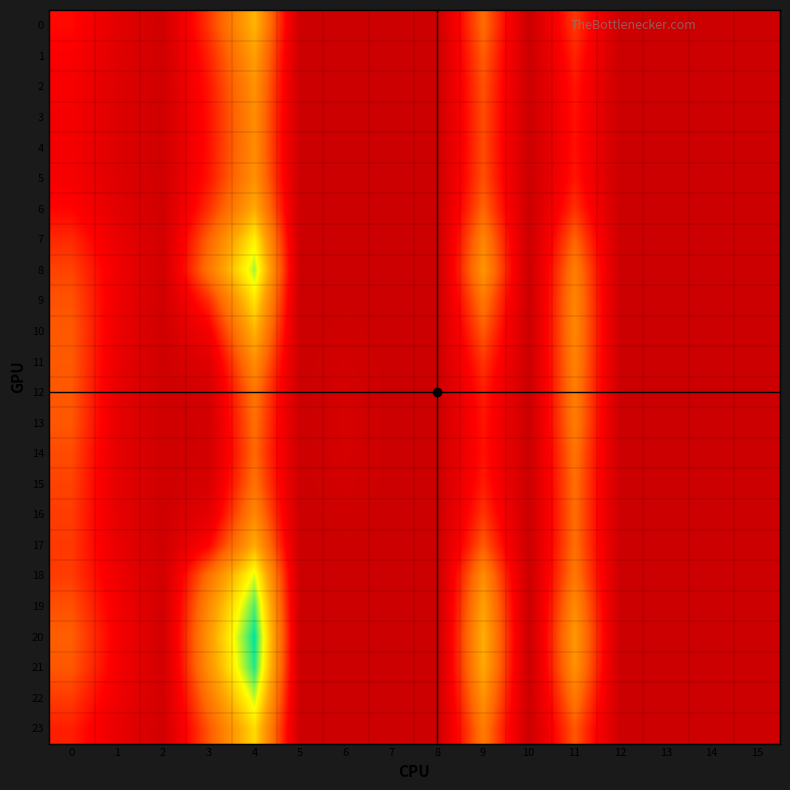

At how many categories does at least one series exceed 0?

10